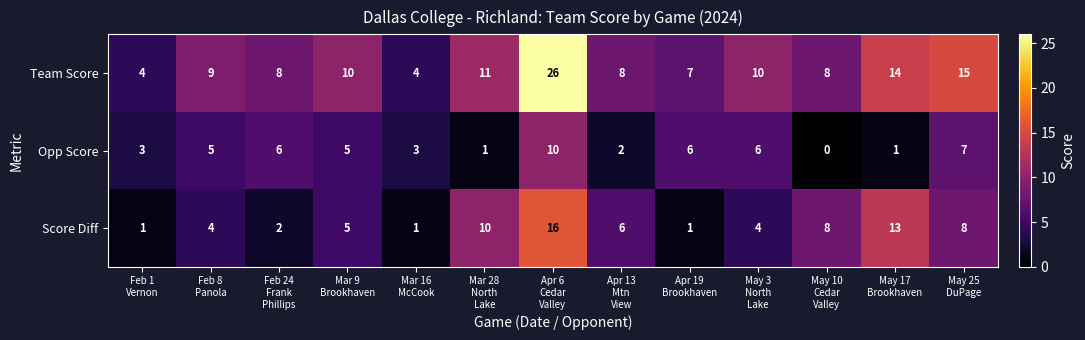

What is the difference between the second highest and second lowest values in the Score Diff series?

12